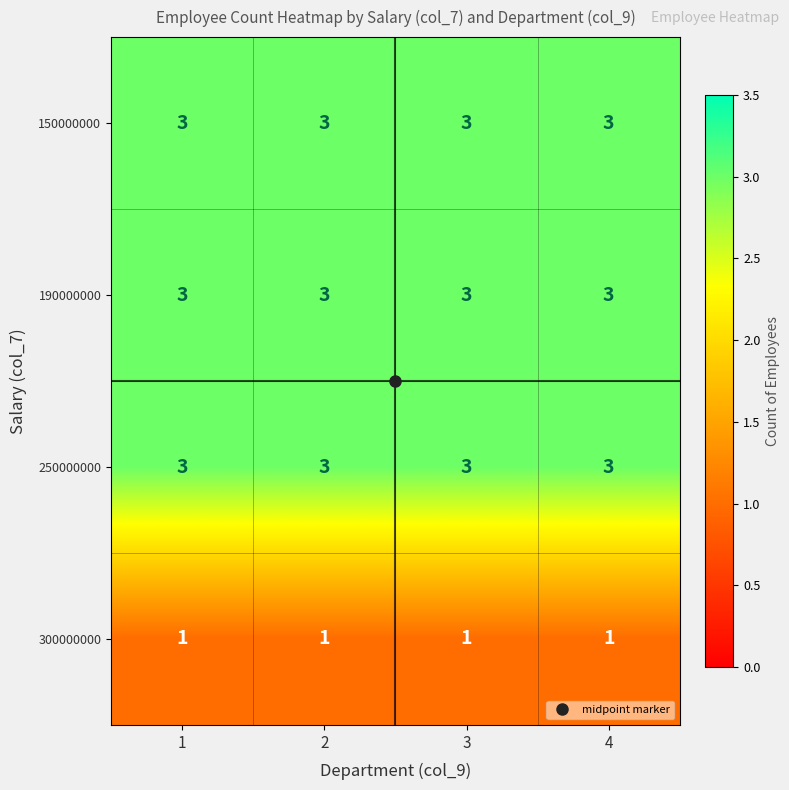

Is it true that 190000000 equals 3 at 3?

True